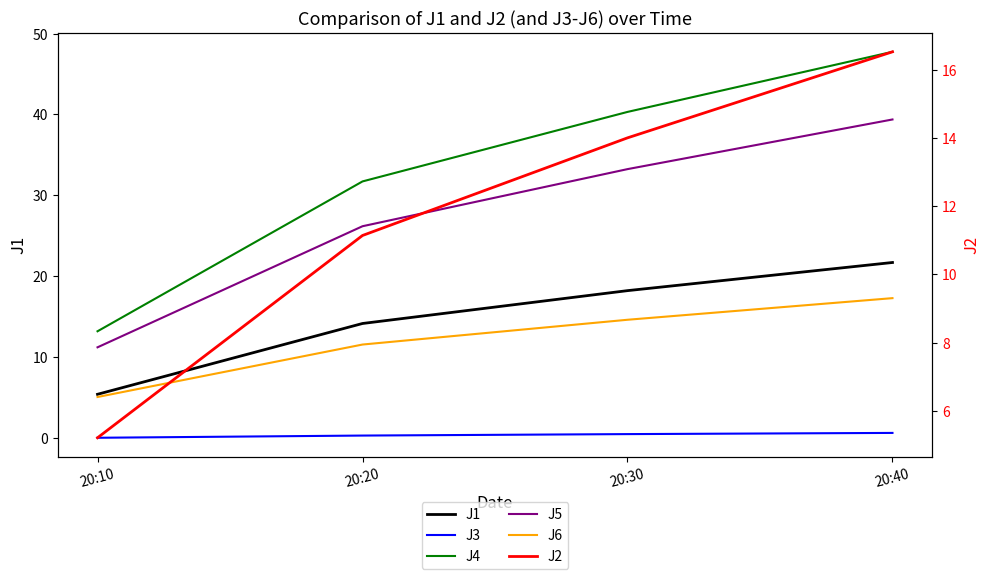

Which series has the largest total across all categories?

J4